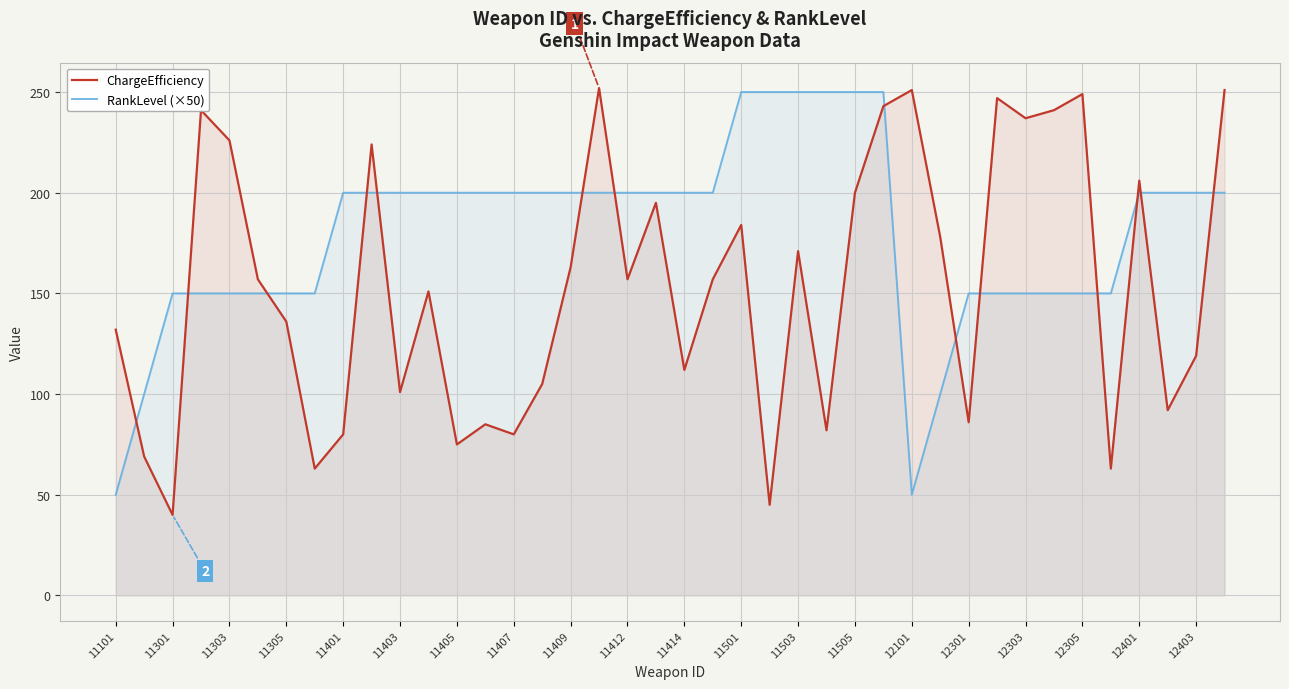

True or false: RankLevel (×50) has a value of 322 at 12101.

False